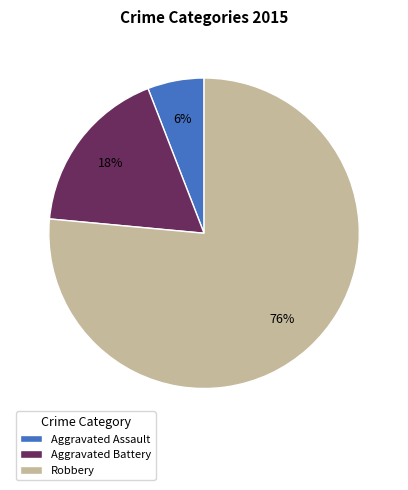

The Aggravated Battery slice represents 7% of the pie. True or false?

False